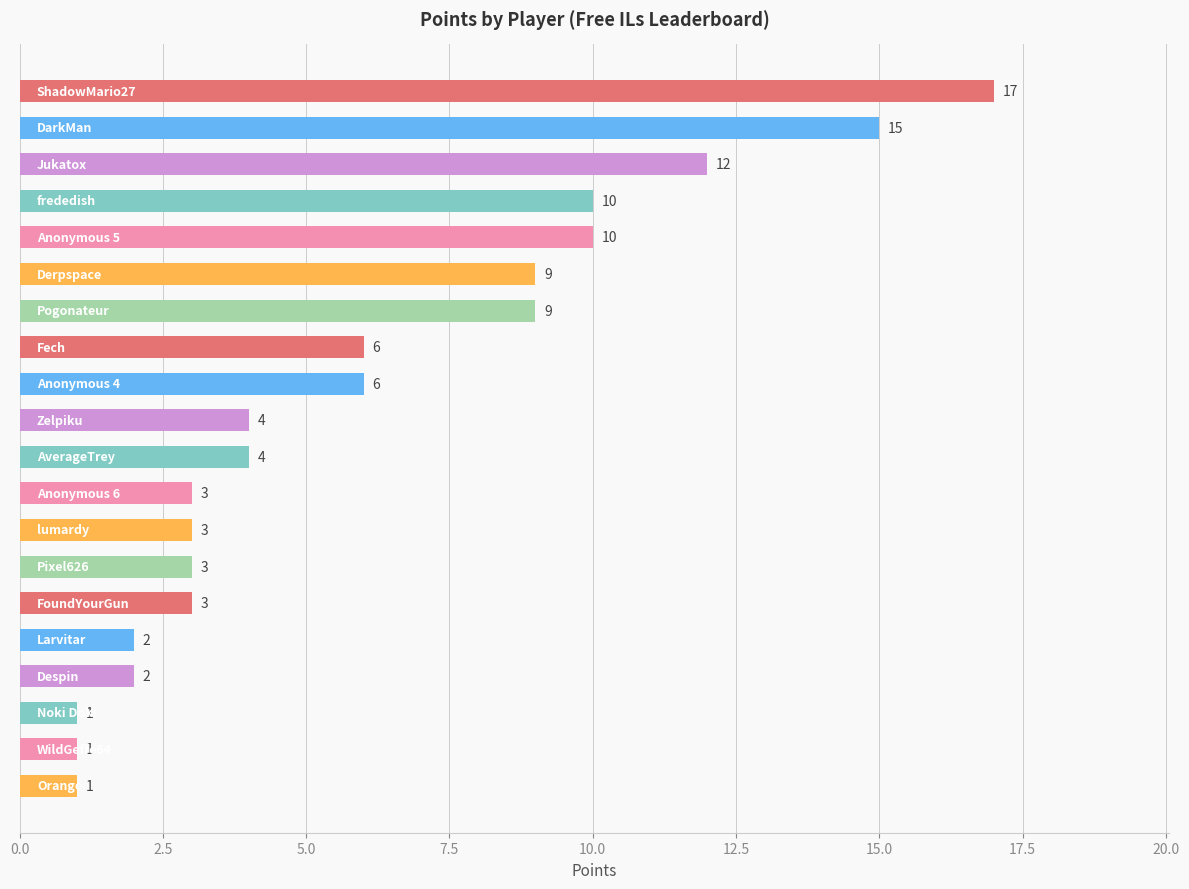

Are the bars horizontal?

Yes